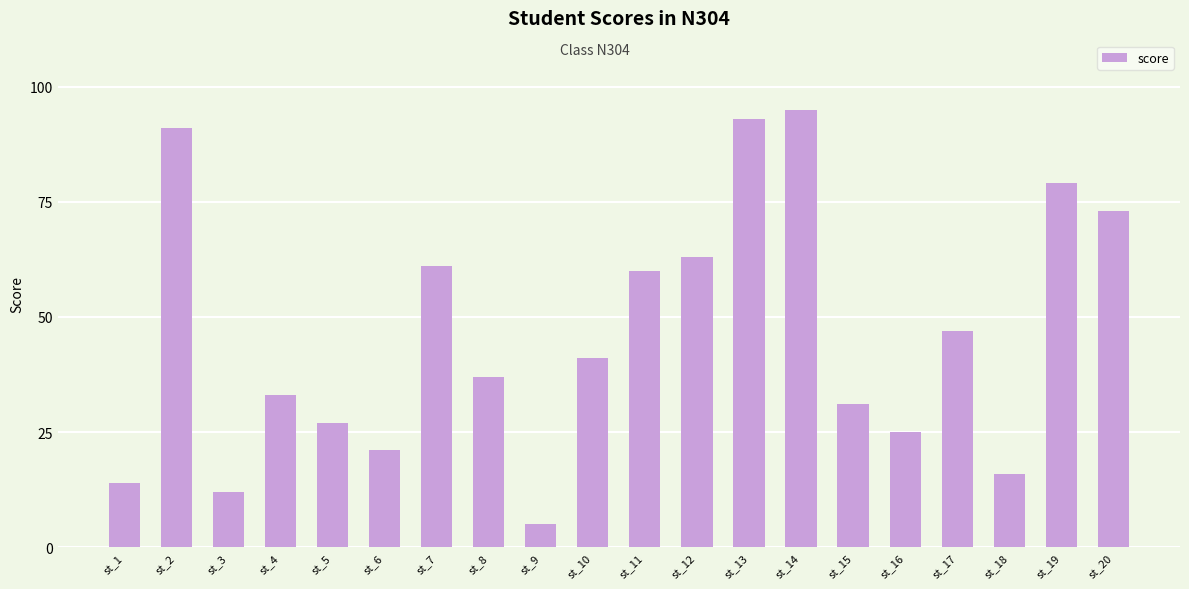

The chart shows a value of 13 at st_10. True or false?

False